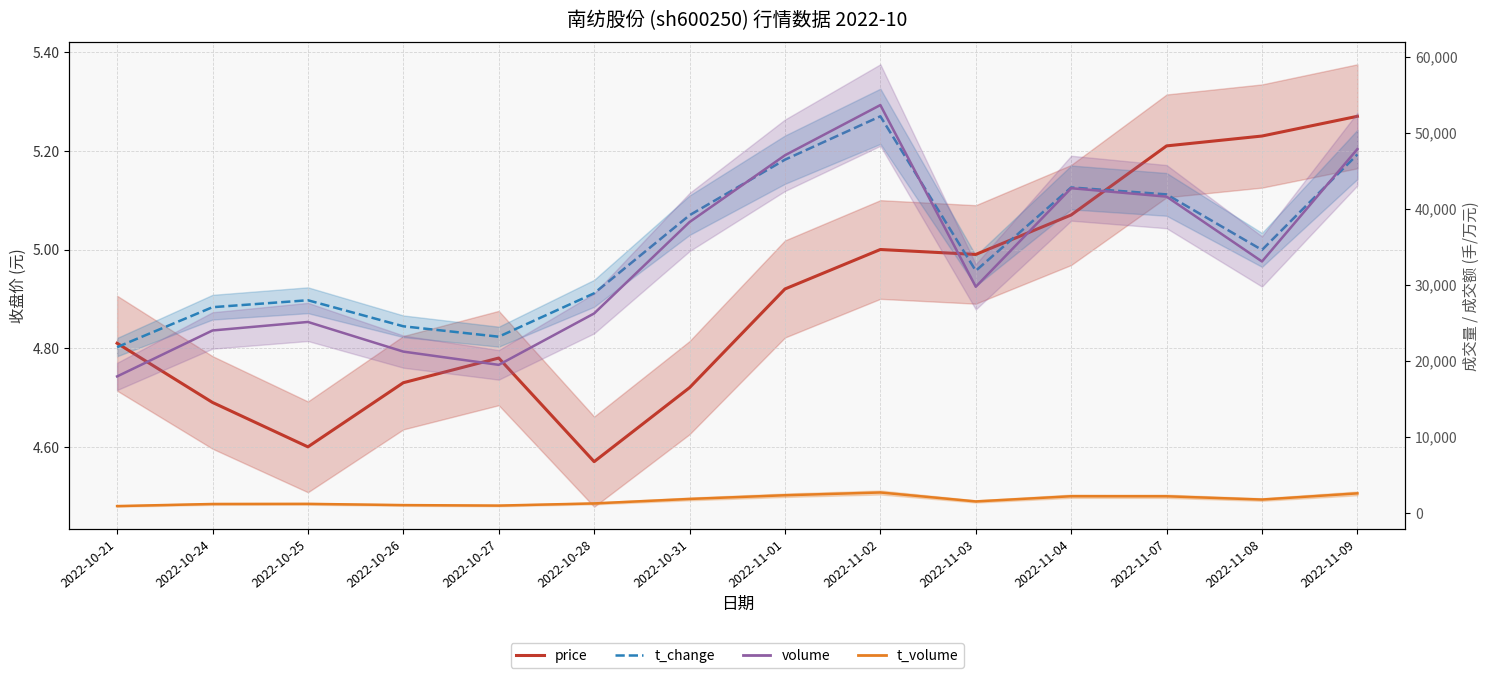

Rank the series by their maximum value, from lowest to highest.

price, t_change, t_volume, volume